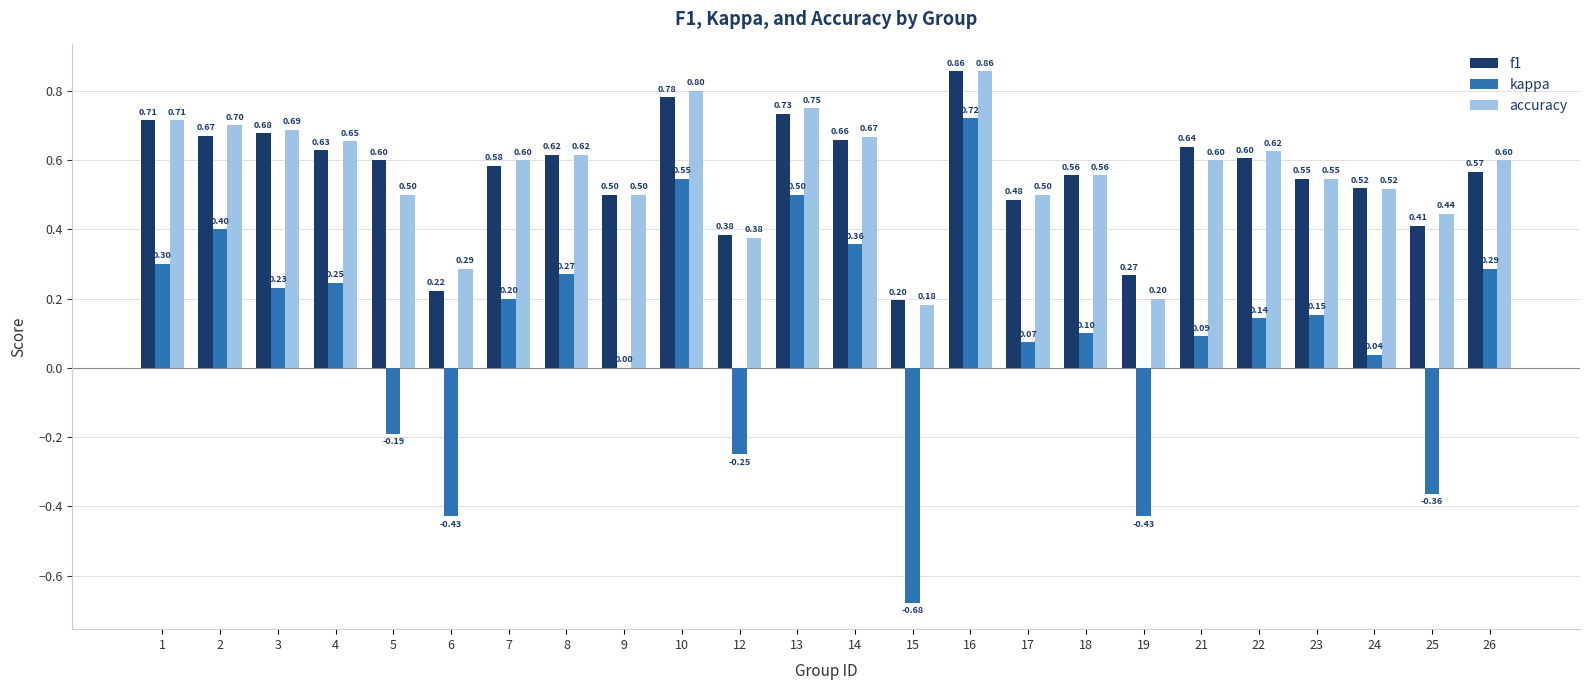

Which category has the highest value across all series?

16